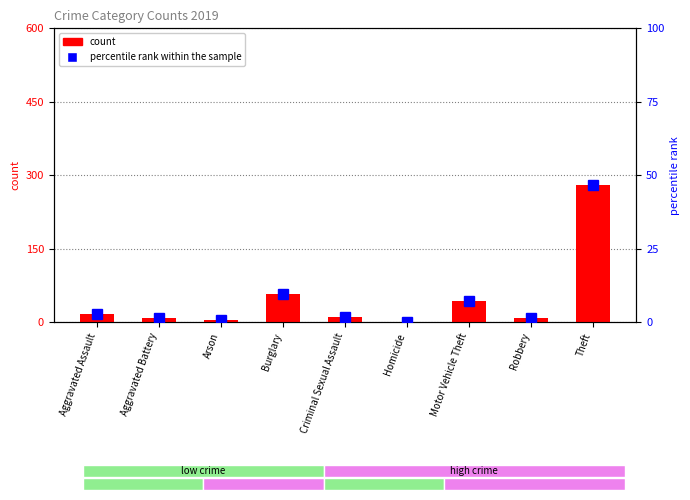

Rank the categories by percentile rank within the sample value from lowest to highest.

Homicide, Arson, Aggravated Battery, Robbery, Criminal Sexual Assault, Aggravated Assault, Motor Vehicle Theft, Burglary, Theft